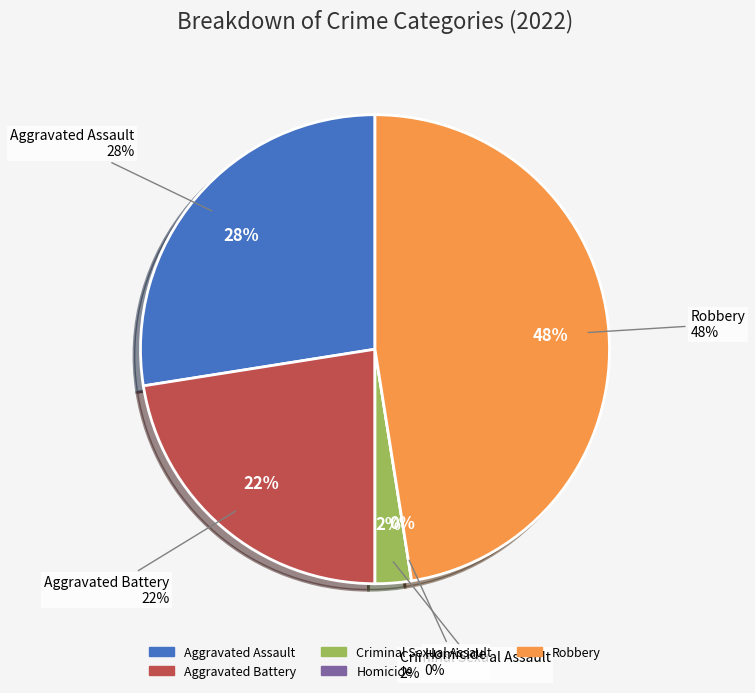

Which category has the biggest portion of the pie?

Robbery